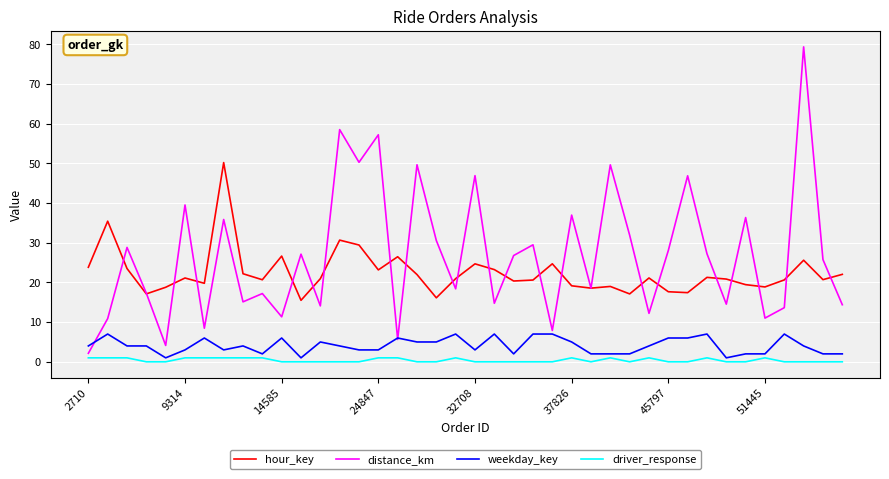

What is the maximum value for hour_key?

50.2